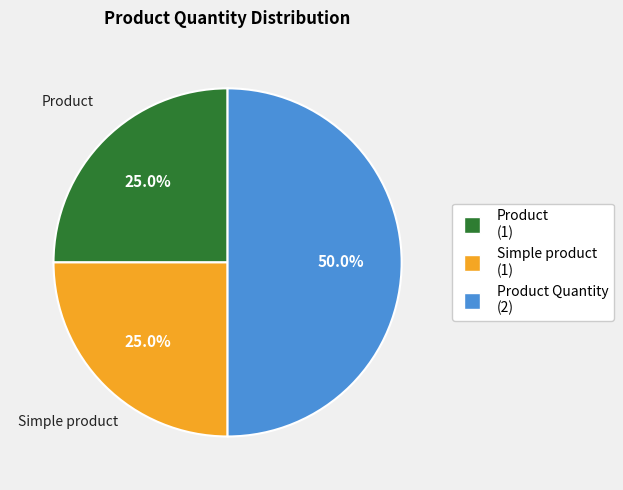

What percentage do Simple product (1) and Product Quantity (2) together represent?

75.0%